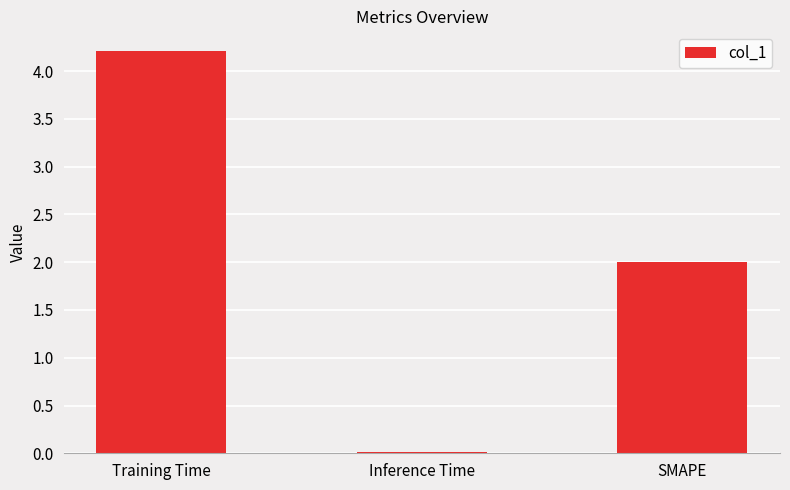

What is the sum of the values at Training Time and Inference Time?

4.2